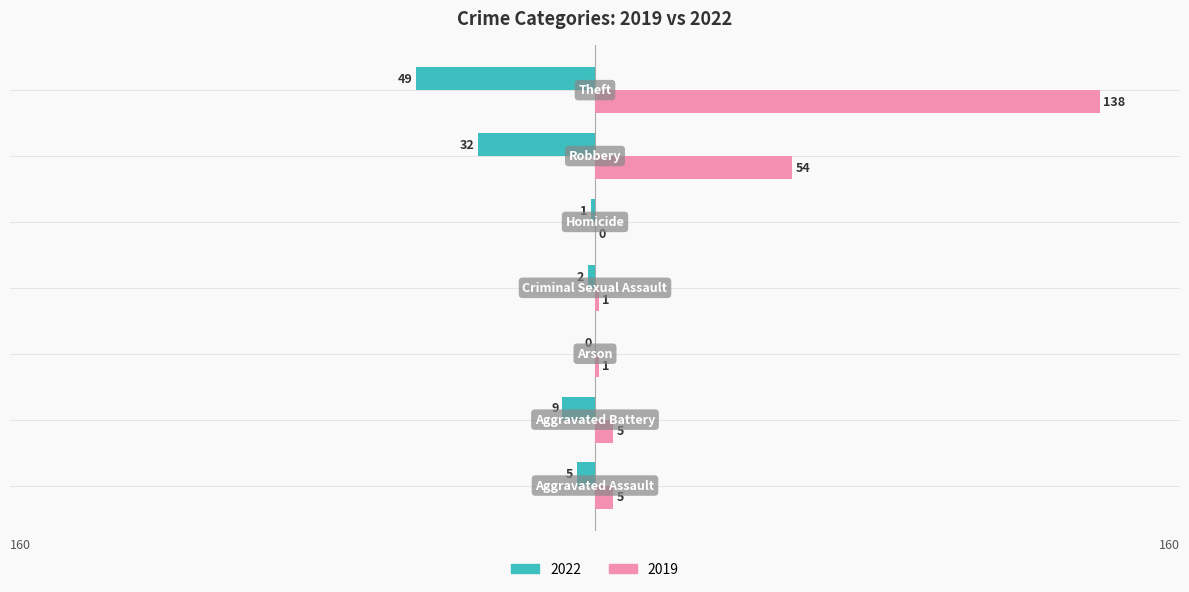

What is the sum of all 2019 values?

204